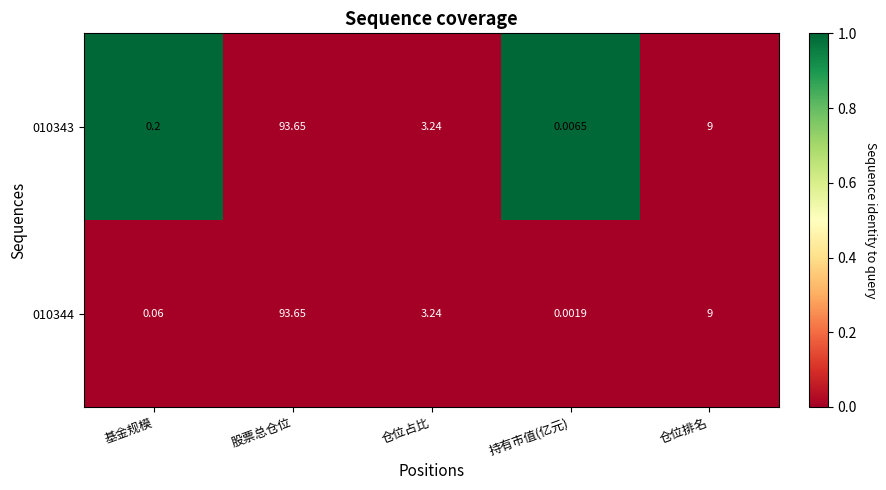

Which category has the lowest value in the 010344 series?

持有市值(亿元)